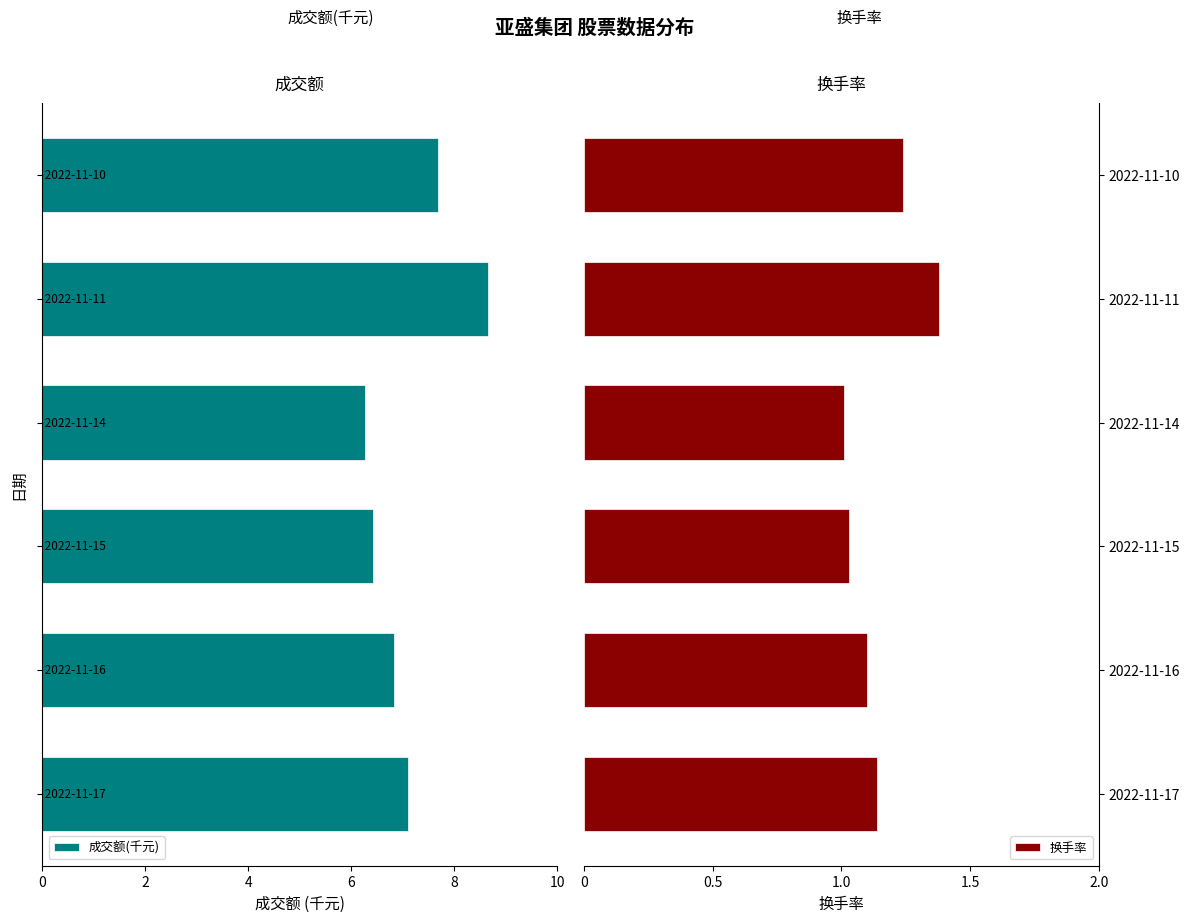

True or false: 换手率 has a value of 0.8 at 2022-11-17.

False